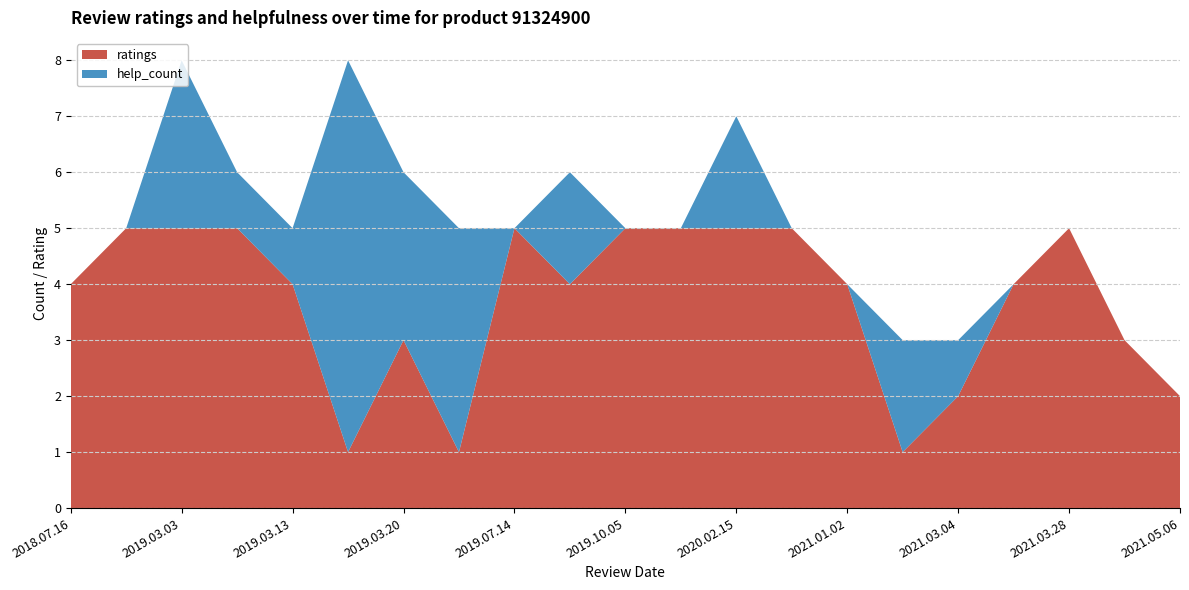

Reading left to right, transcribe all the data shown in this chart.

help_count: 0	0	3	1	1	7	3	4	0	2	0	0	2	0	0	2	1	0	0	0	0
ratings: 4	5	5	5	4	1	3	1	5	4	5	5	5	5	4	1	2	4	5	3	2